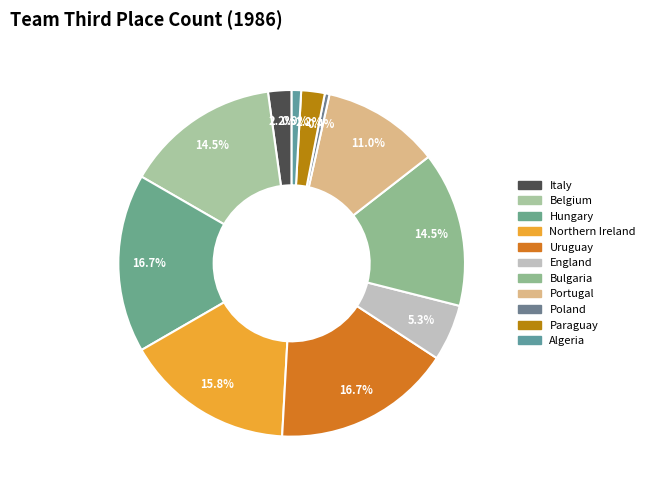

To the nearest percent, what percentage of the pie is Hungary?

17%